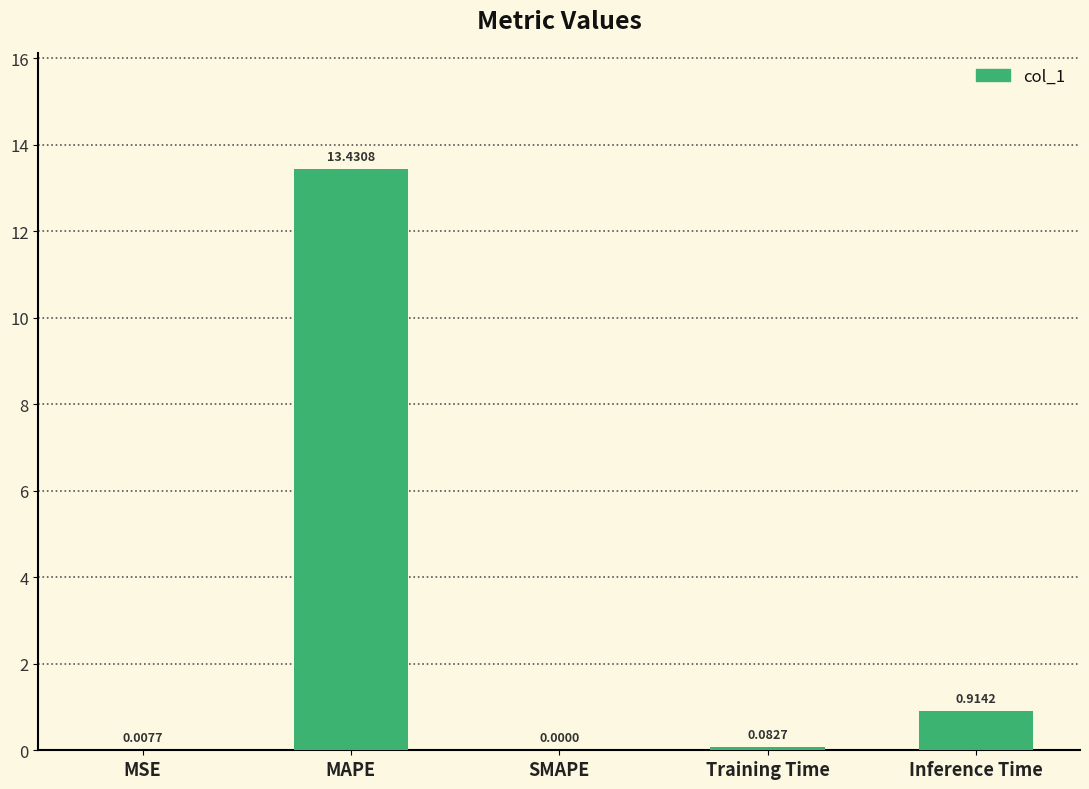

Which has a higher value, SMAPE or Inference Time?

Inference Time